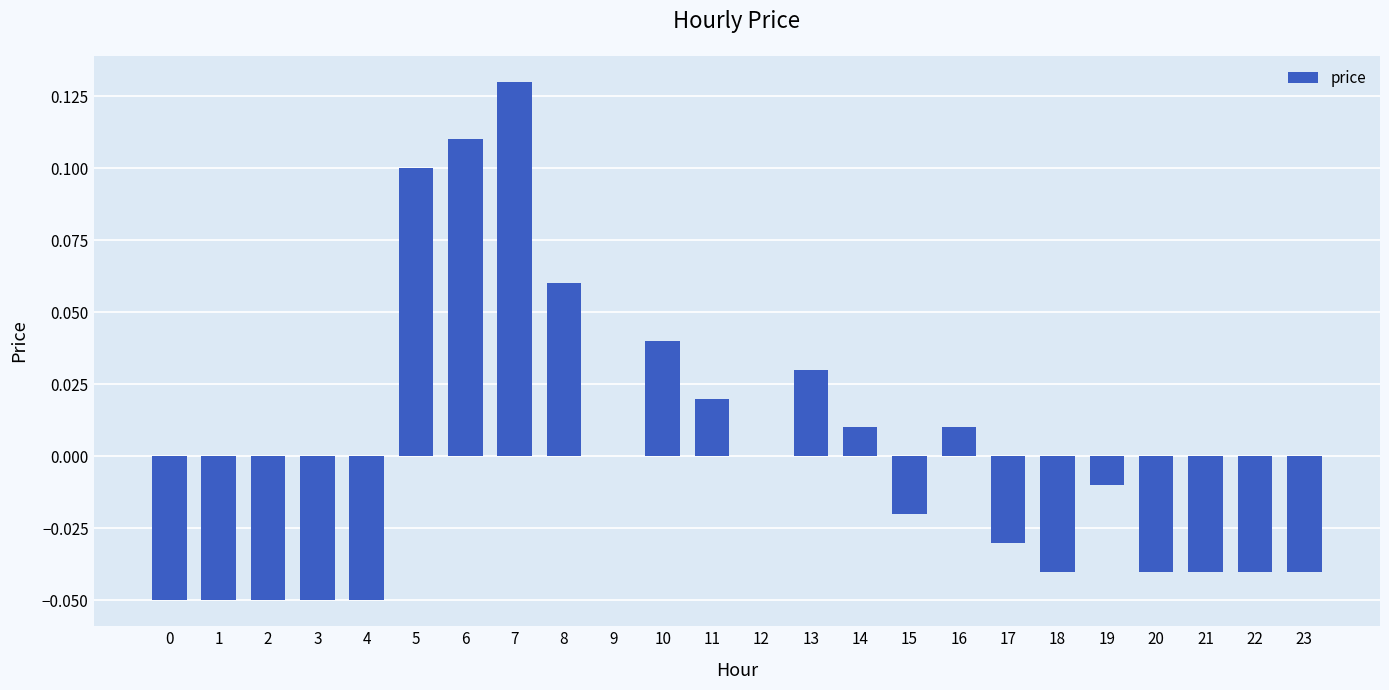

Between 9 and 16, which is larger?

16